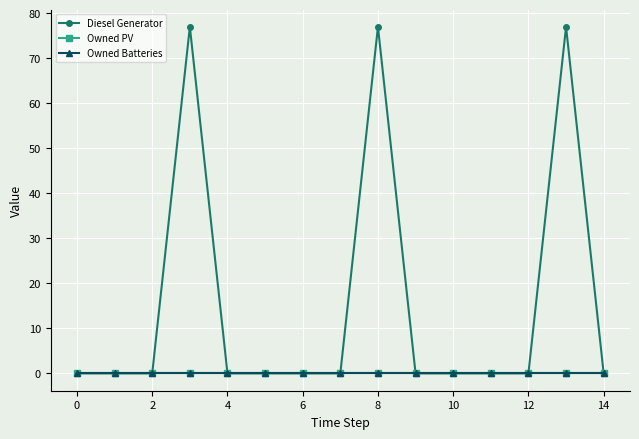

List the series in order of their peak value, lowest first.

Owned PV, Owned Batteries, Diesel Generator